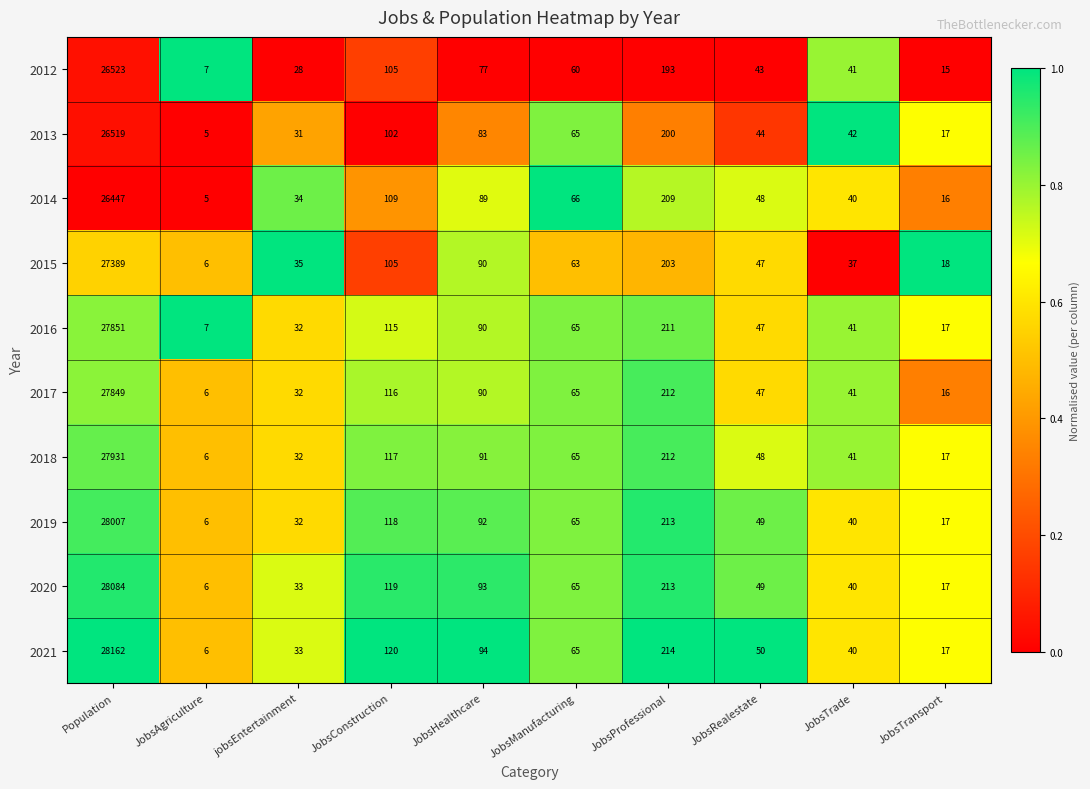

What is the difference between the maximum and second lowest values in the 2020 series?

28067